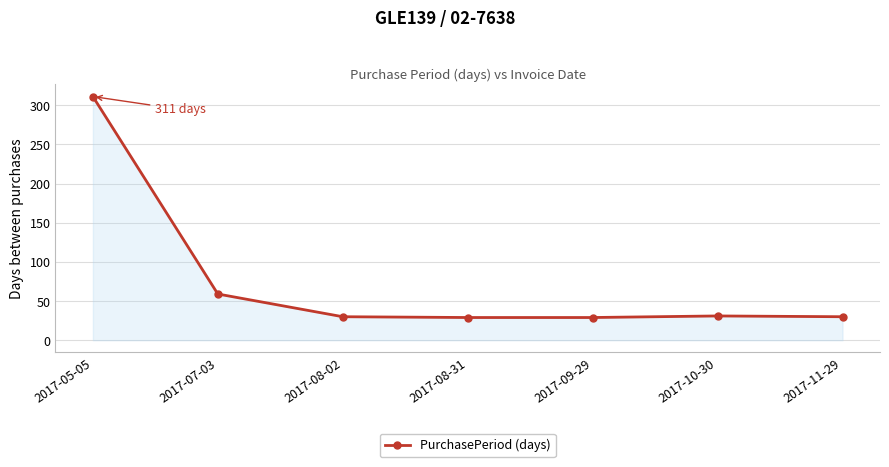

Is it true that the value at 2017-08-02 is 19?

False